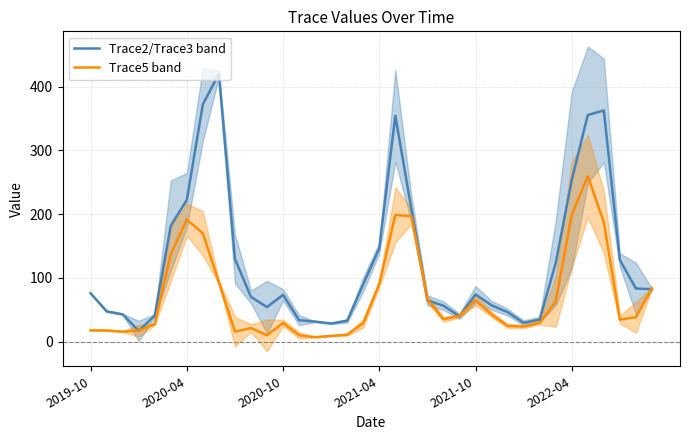

How many lines are shown in the chart?

2